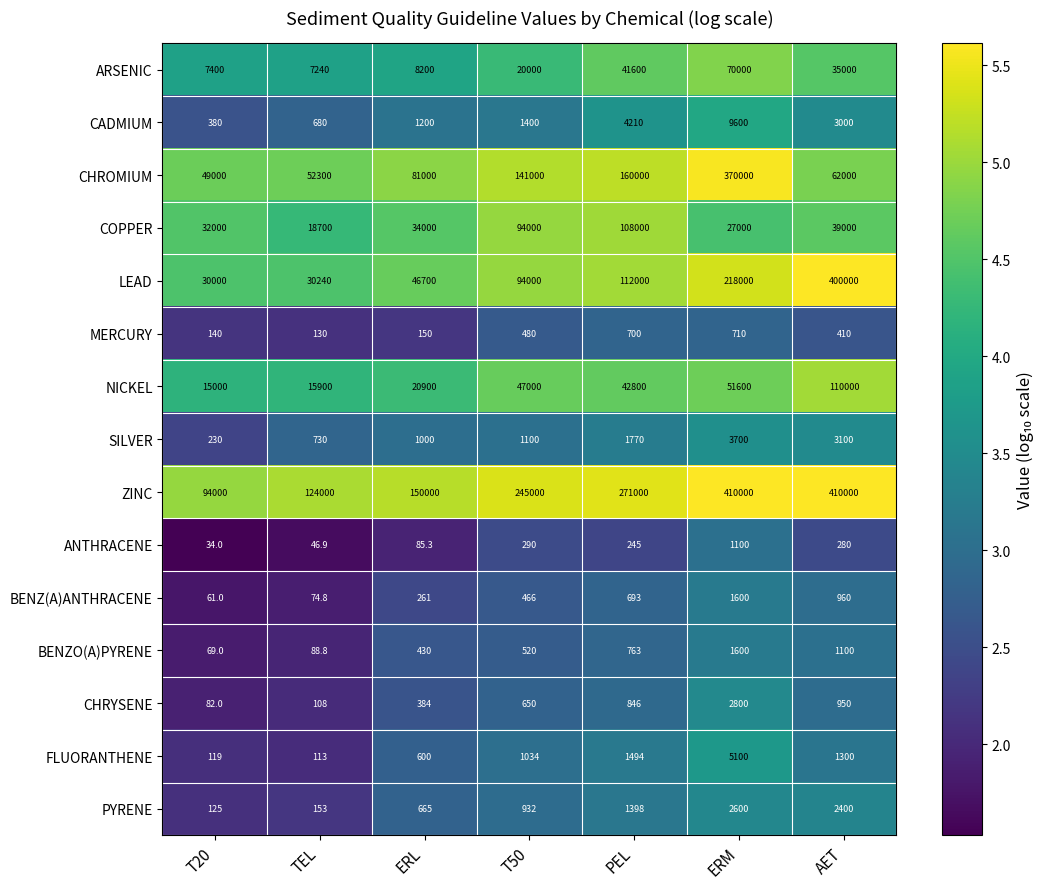

What is the approximate value of CHROMIUM at AET?

62000.0